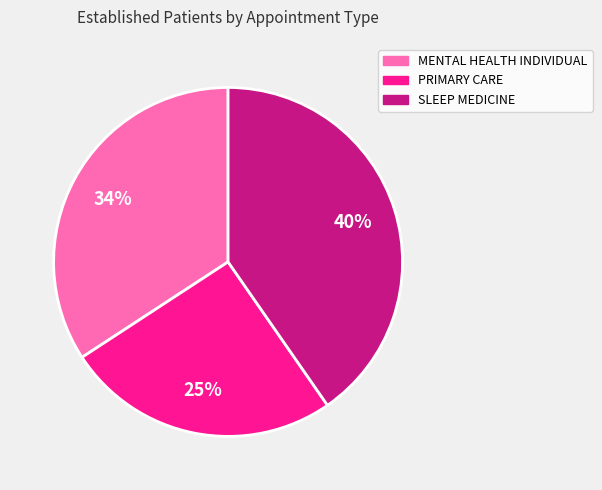

Do SLEEP MEDICINE and MENTAL HEALTH INDIVIDUAL together represent more than half of the pie?

Yes